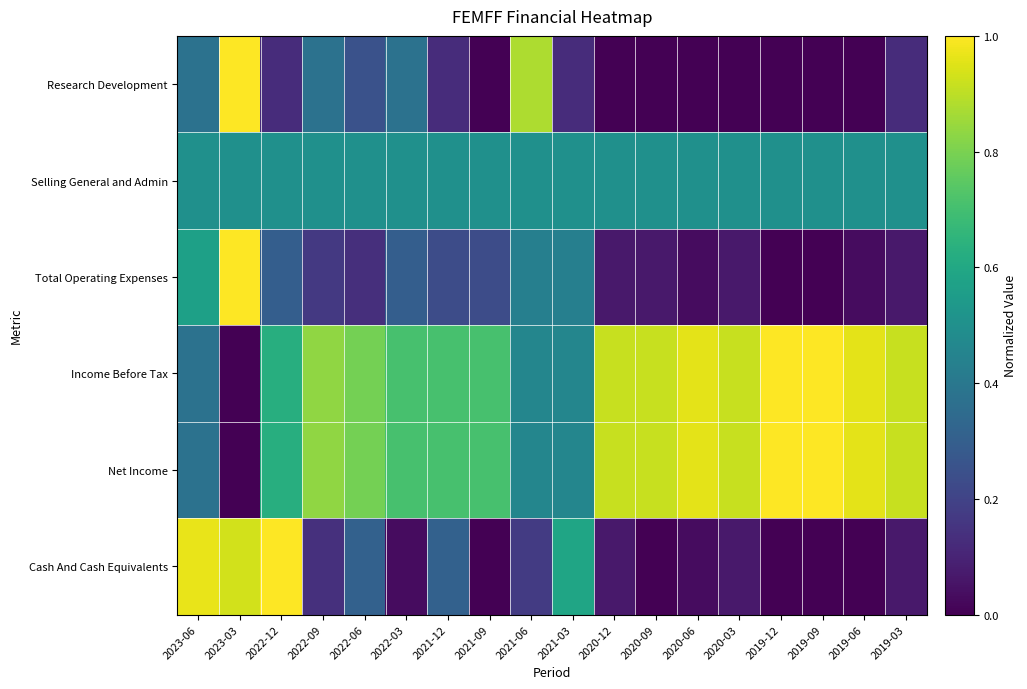

Reading left to right, list all the values displayed in this chart.

Research Development: 2023-06=0.4	2023-03=1.0	2022-12=0.1	2022-09=0.4	2022-06=0.2	2022-03=0.4	2021-12=0.1	2021-09=0.0	2021-06=0.9	2021-03=0.1	2020-12=0.0	2020-09=0.0	2020-06=0.0	2020-03=0.0	2019-12=0.0	2019-09=0.0	2019-06=0.0	2019-03=0.1
Selling General and Admin: 2023-06=0.5	2023-03=0.5	2022-12=0.5	2022-09=0.5	2022-06=0.5	2022-03=0.5	2021-12=0.5	2021-09=0.5	2021-06=0.5	2021-03=0.5	2020-12=0.5	2020-09=0.5	2020-06=0.5	2020-03=0.5	2019-12=0.5	2019-09=0.5	2019-06=0.5	2019-03=0.5
Total Operating Expenses: 2023-06=0.6	2023-03=1.0	2022-12=0.3	2022-09=0.2	2022-06=0.1	2022-03=0.3	2021-12=0.2	2021-09=0.2	2021-06=0.4	2021-03=0.4	2020-12=0.1	2020-09=0.1	2020-06=0.0	2020-03=0.1	2019-12=0.0	2019-09=0.0	2019-06=0.0	2019-03=0.1
Income Before Tax: 2023-06=0.4	2023-03=0.0	2022-12=0.6	2022-09=0.8	2022-06=0.8	2022-03=0.7	2021-12=0.7	2021-09=0.7	2021-06=0.5	2021-03=0.5	2020-12=0.9	2020-09=0.9	2020-06=1.0	2020-03=0.9	2019-12=1.0	2019-09=1.0	2019-06=1.0	2019-03=0.9
Net Income: 2023-06=0.4	2023-03=0.0	2022-12=0.6	2022-09=0.8	2022-06=0.8	2022-03=0.7	2021-12=0.7	2021-09=0.7	2021-06=0.5	2021-03=0.5	2020-12=0.9	2020-09=0.9	2020-06=1.0	2020-03=0.9	2019-12=1.0	2019-09=1.0	2019-06=1.0	2019-03=0.9
Cash And Cash Equivalents: 2023-06=1.0	2023-03=0.9	2022-12=1.0	2022-09=0.1	2022-06=0.3	2022-03=0.0	2021-12=0.3	2021-09=0.0	2021-06=0.2	2021-03=0.6	2020-12=0.1	2020-09=0.0	2020-06=0.0	2020-03=0.1	2019-12=0.0	2019-09=0.0	2019-06=0.0	2019-03=0.1